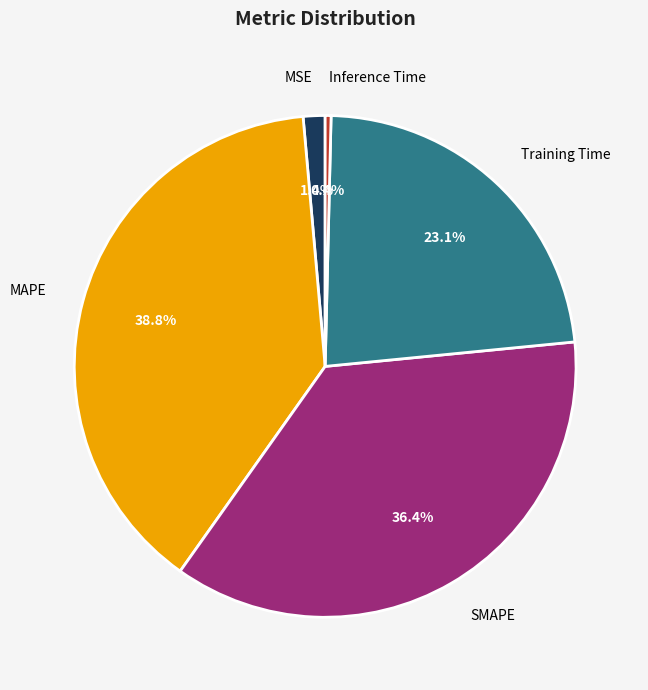

Is there any slice that represents more than half of the pie?

No